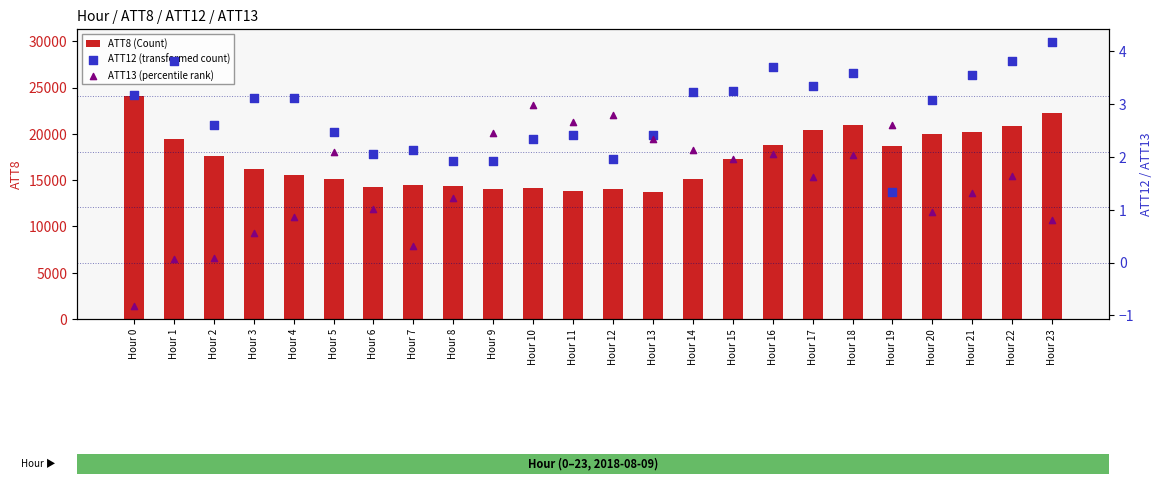

Which series reaches the minimum Y coordinate?

ATT13 (percentile rank)